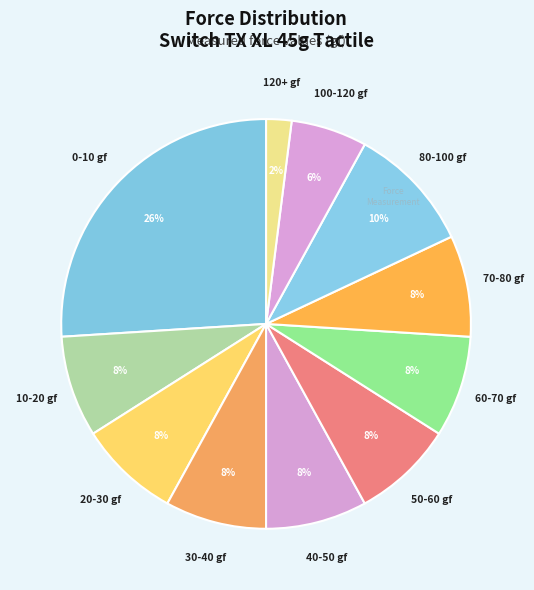

To the nearest percent, what portion does 70-80 gf represent?

8%